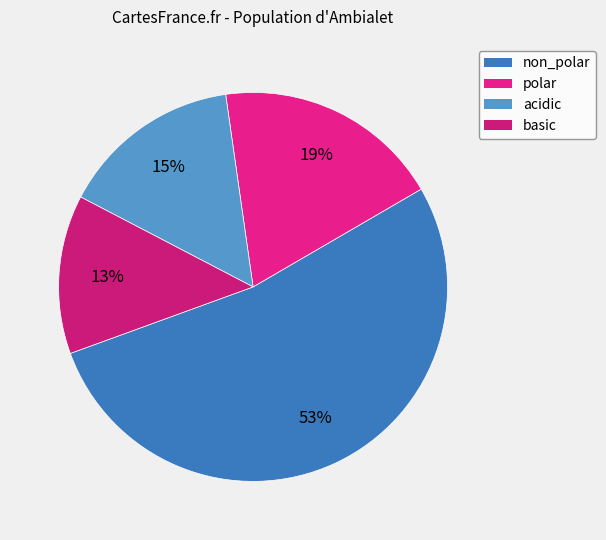

Which has a higher value, basic or non_polar?

non_polar